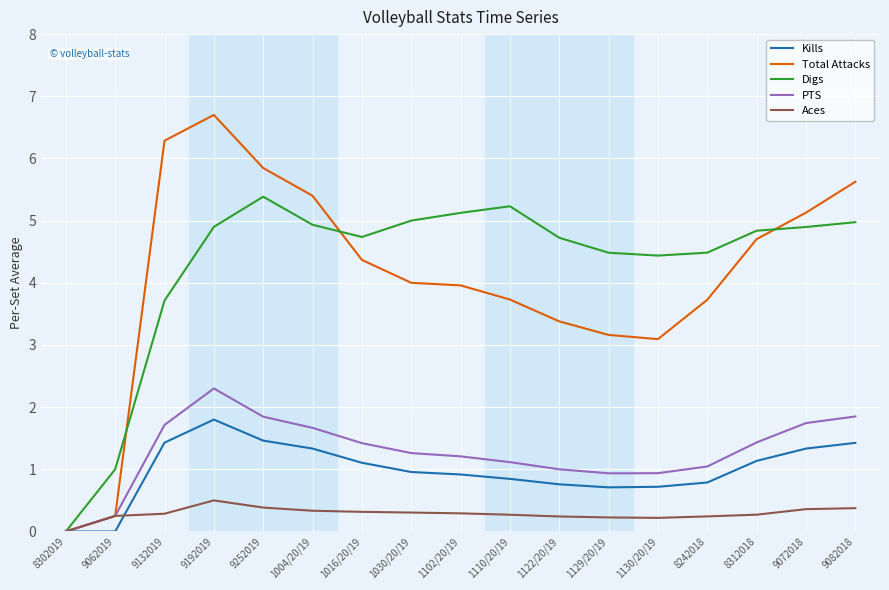

What is the sum of the Kills values at 8242018 and 9132019?

2.2